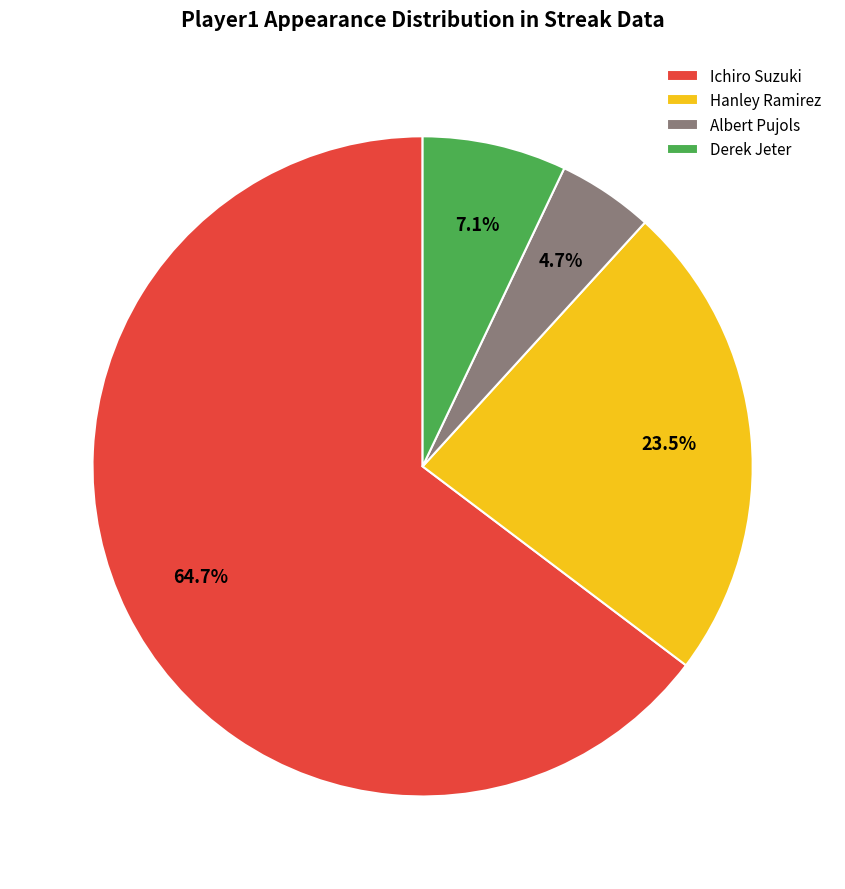

Between Albert Pujols and Ichiro Suzuki, which is larger?

Ichiro Suzuki